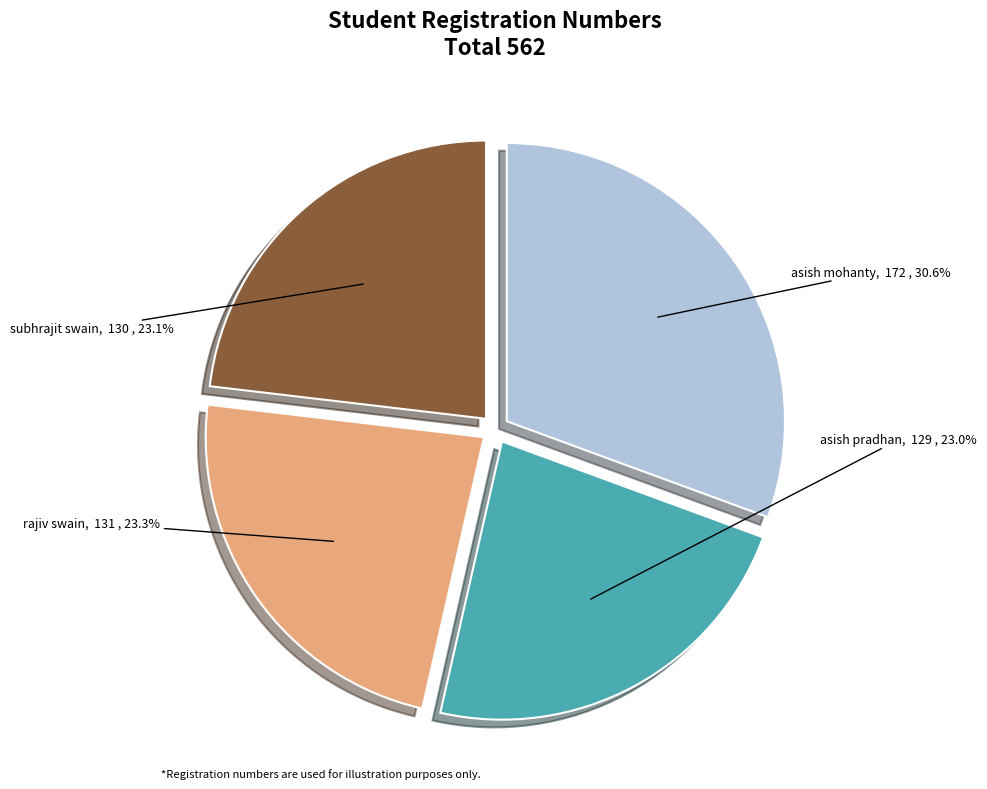

Is there any slice that represents more than half of the pie?

No